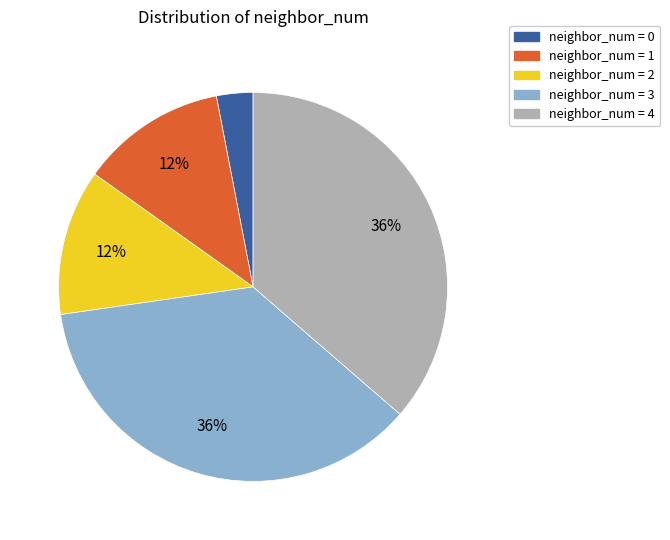

To the nearest percent, what is the difference between the largest and smallest slice percentages?

33%